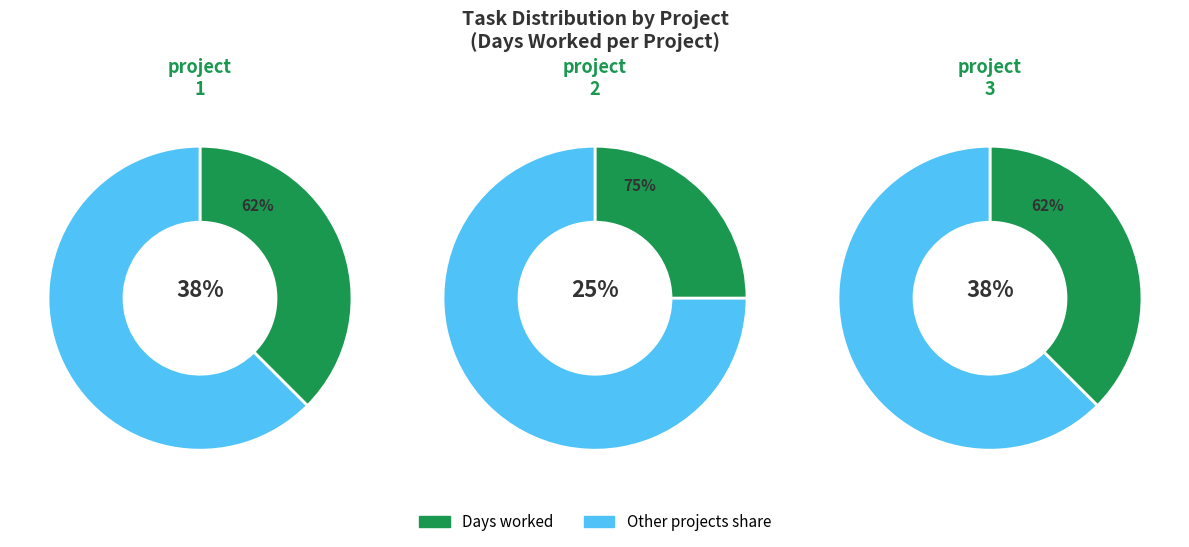

Does project 1 represent more than half of the total?

No